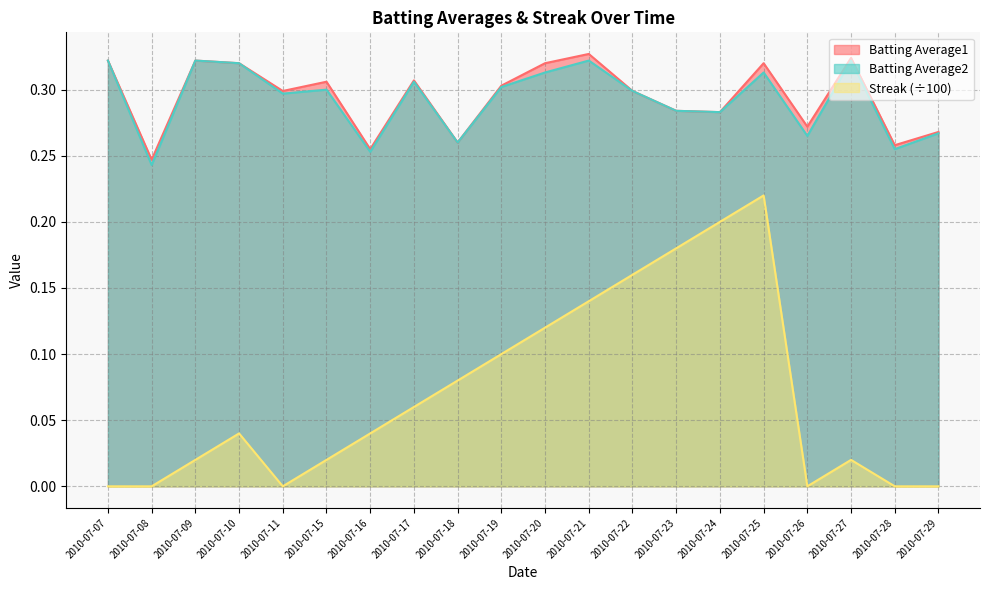

At how many categories does at least one series exceed 0?

20